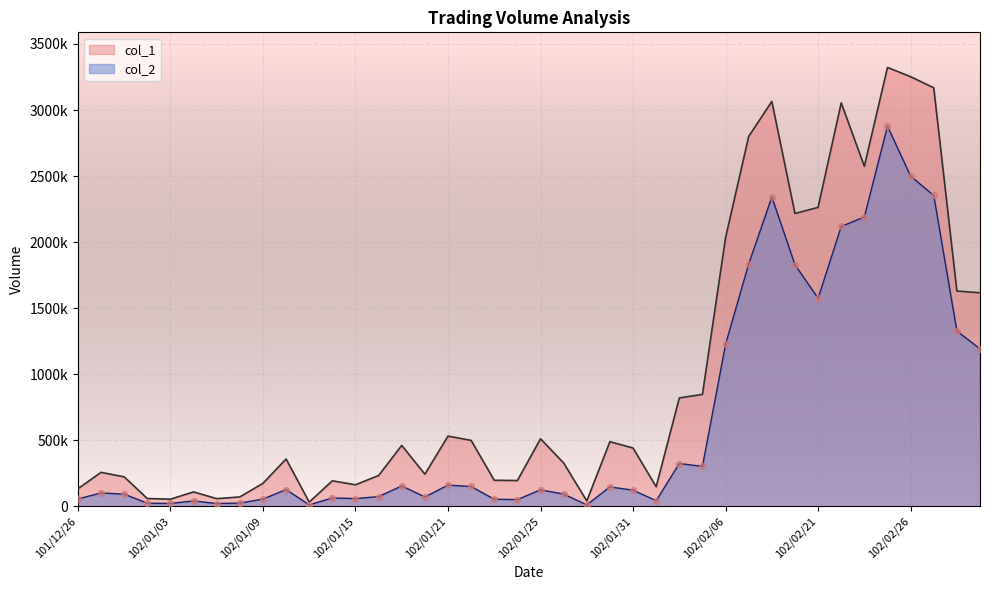

At which category is the sum across all series the highest?

102/02/25